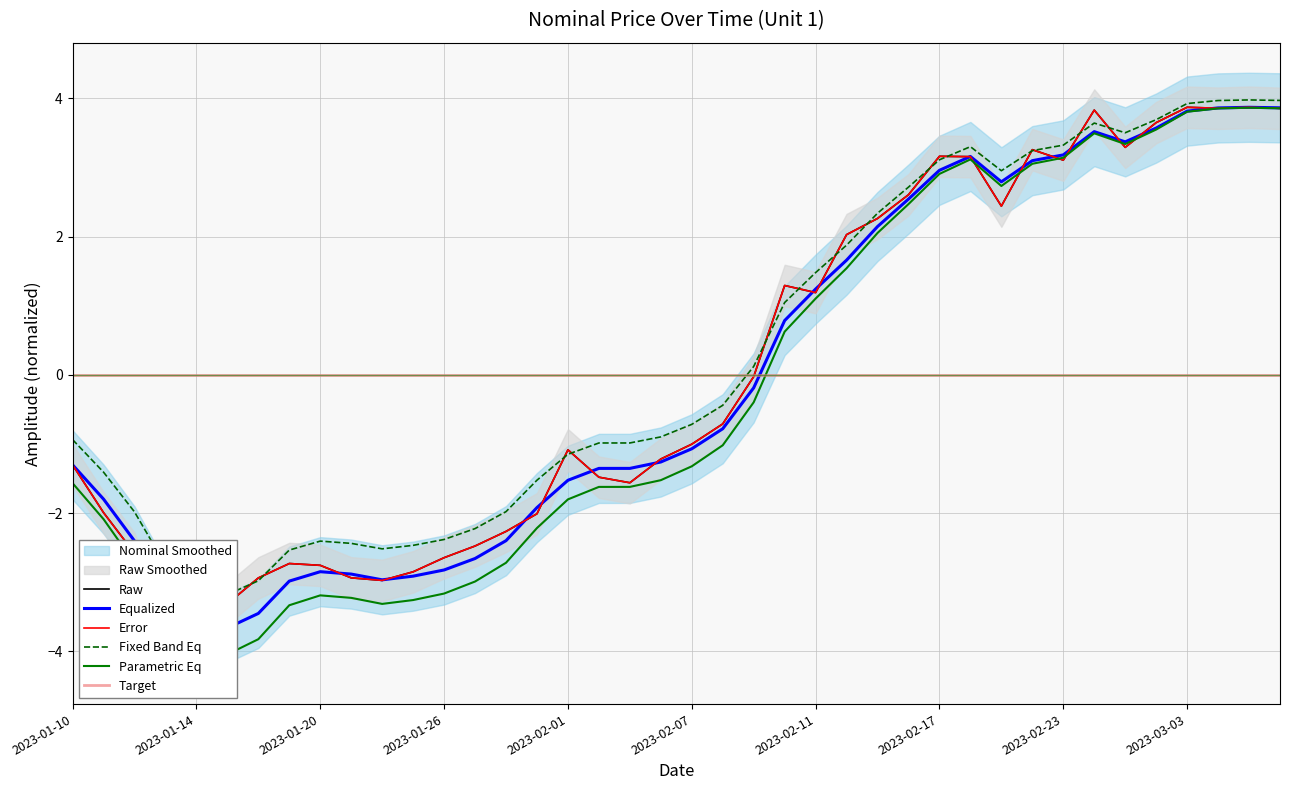

At which label does Parametric Eq reach its peak?

38